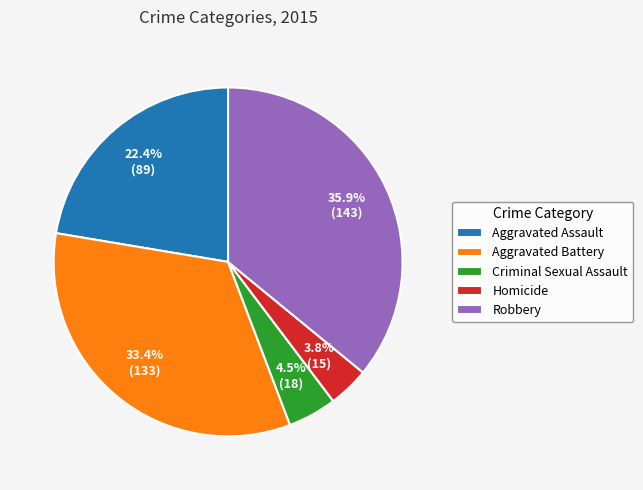

To the nearest percent, what is the average slice percentage?

20%